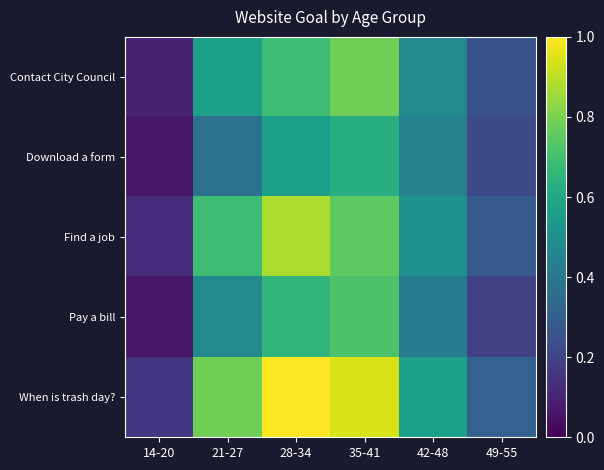

Which series has the largest range (max minus min)?

When is trash day?